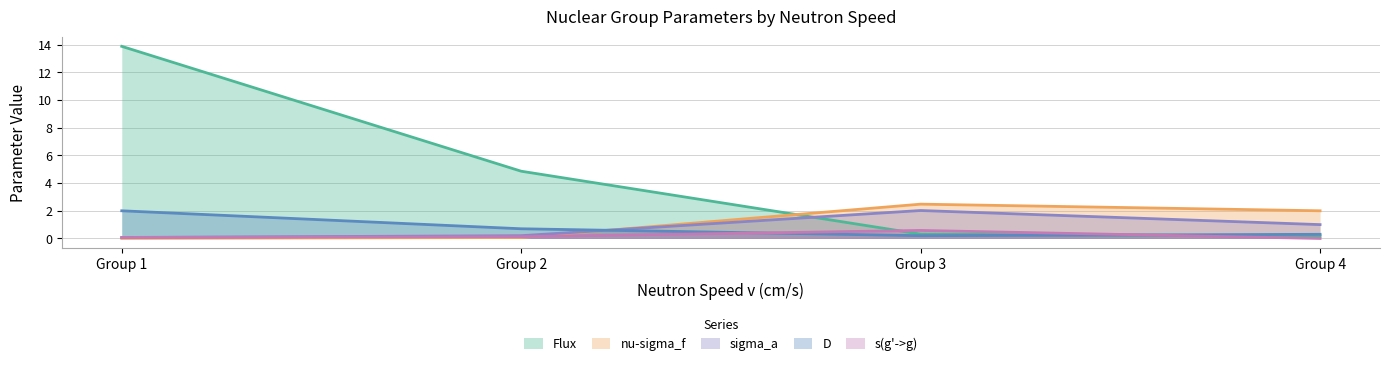

What is the highest value of the Flux series?

13.9